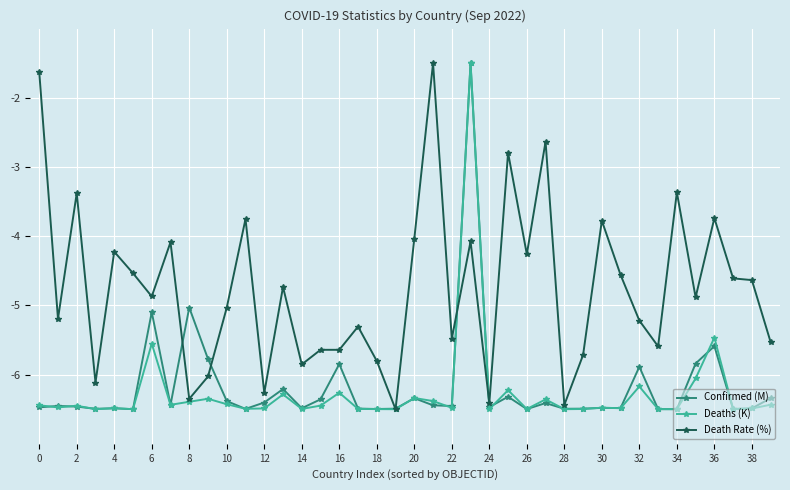

What is the highest value of the Confirmed (M) series?

-1.5